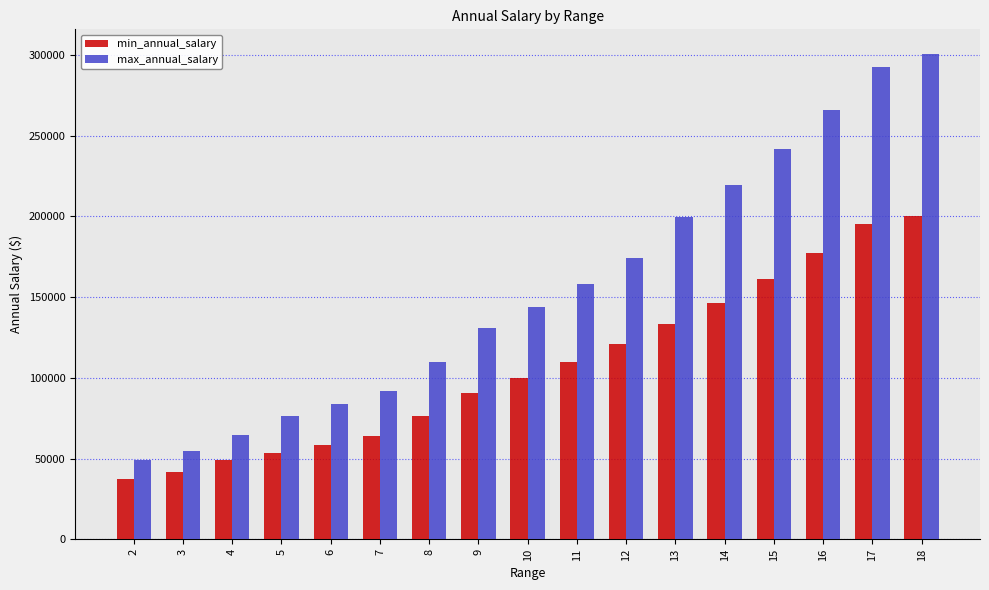

What is the total value across all series at 8?

185972